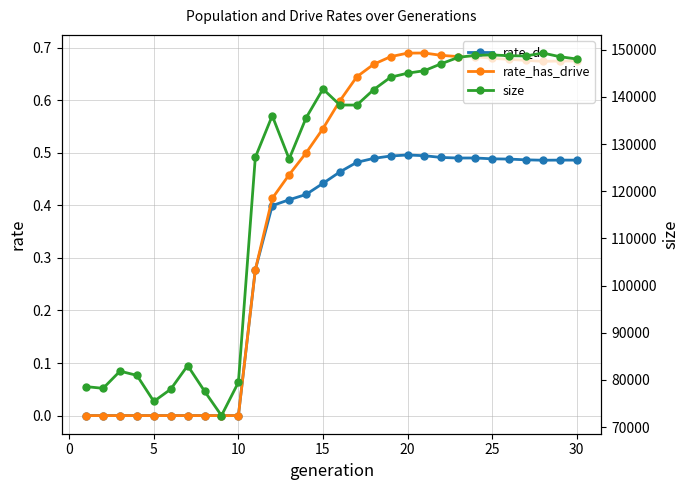

True or false: rate_dr has more than 1 interior local peaks.

True